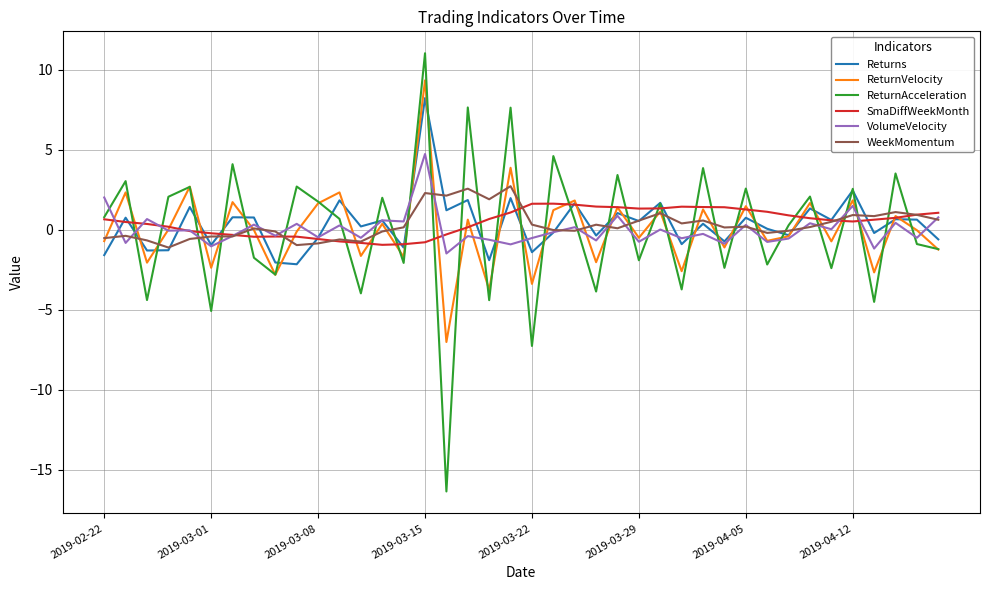

Which series has the widest spread of values?

ReturnAcceleration